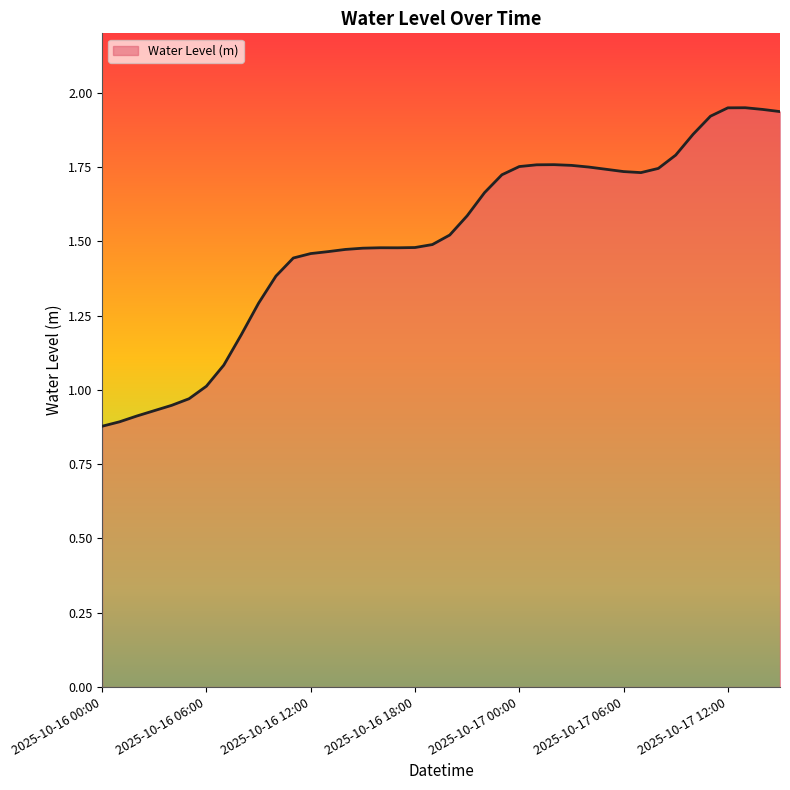

How many points are lower than both their immediate neighbors (excluding endpoints)?

2